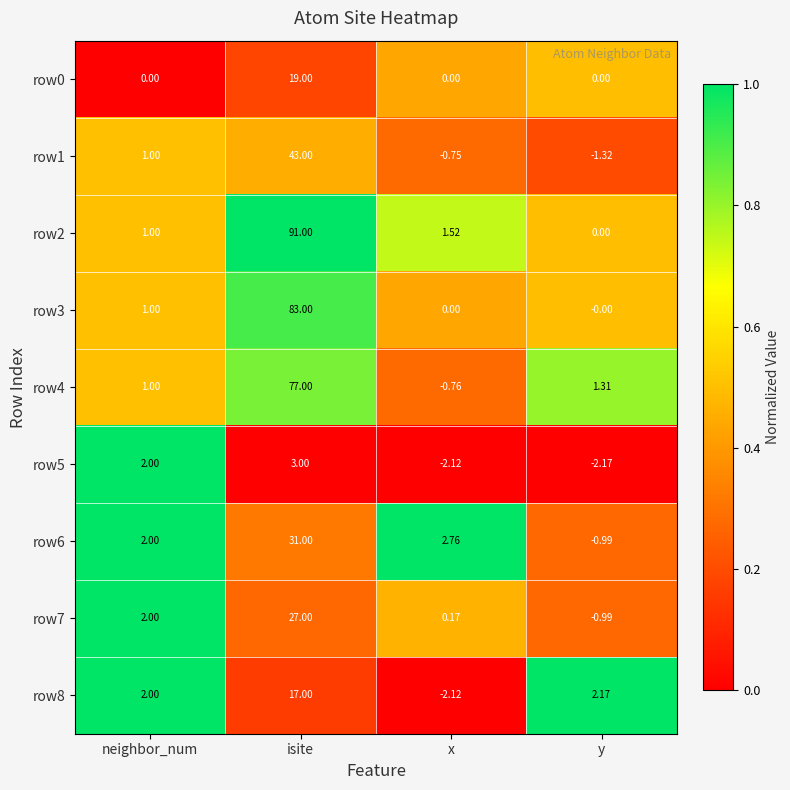

Where is row1 nearest to the value 20?

neighbor_num